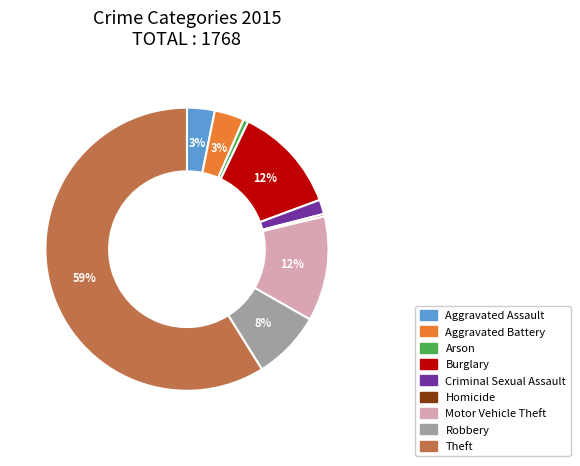

Which has a higher value, Criminal Sexual Assault or Motor Vehicle Theft?

Motor Vehicle Theft